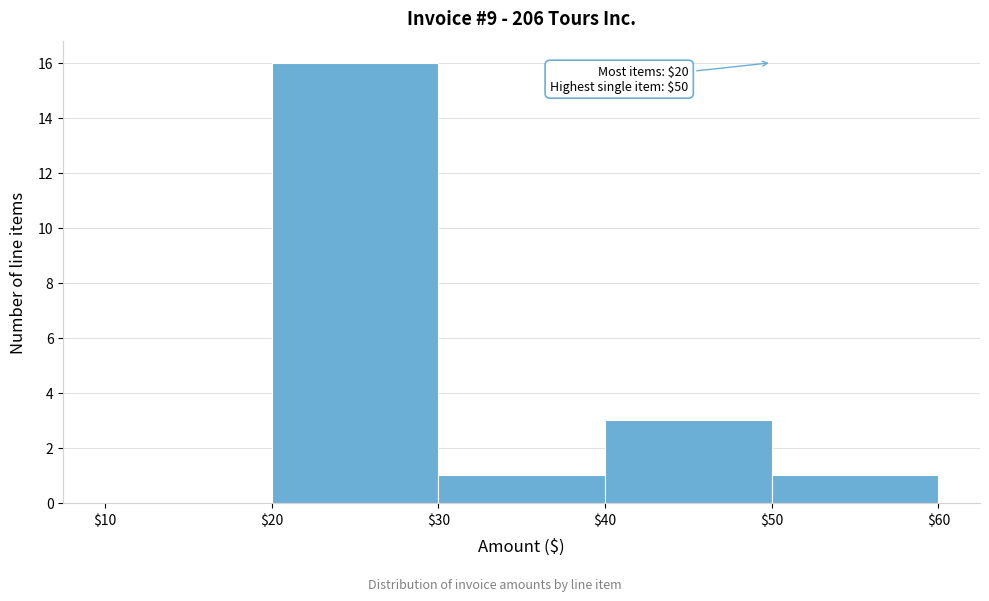

Which range on the x-axis has the tallest bar?

$20 to $30